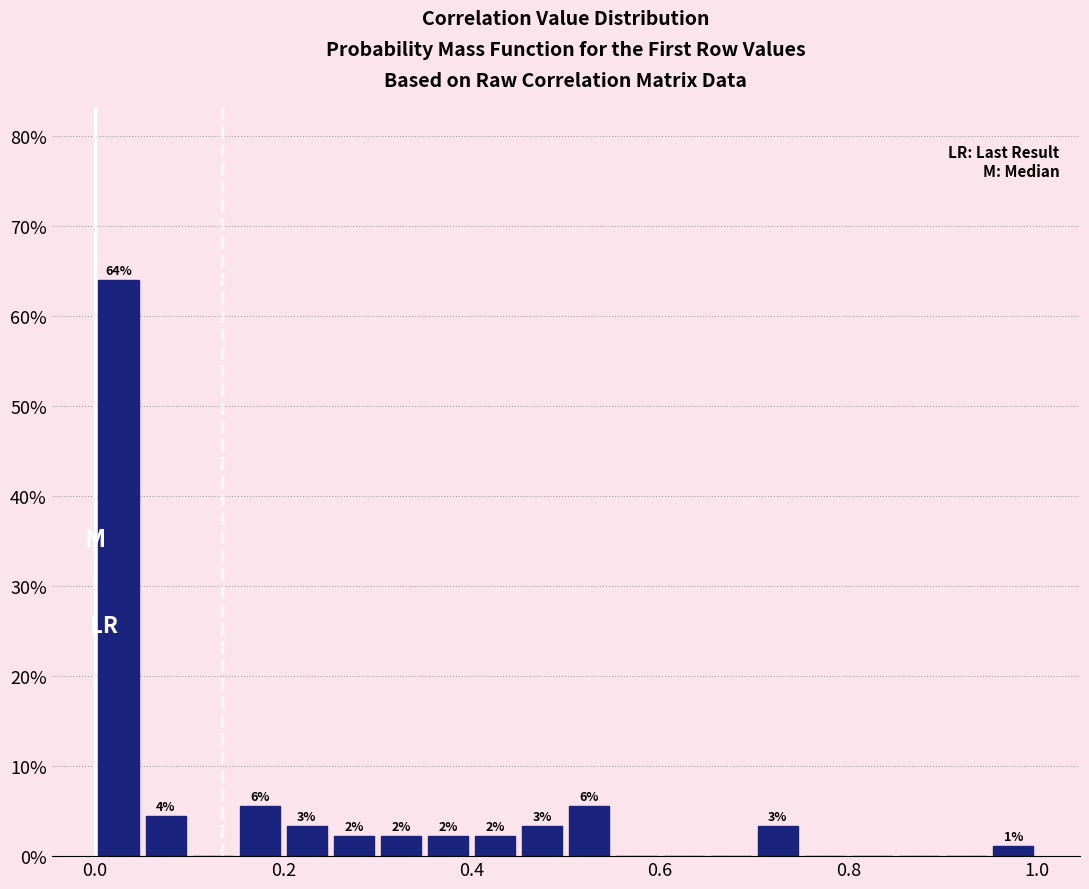

Around what value on the x-axis is the tallest bar? Give the approximate position of its centre, as read against the axis.

0.02